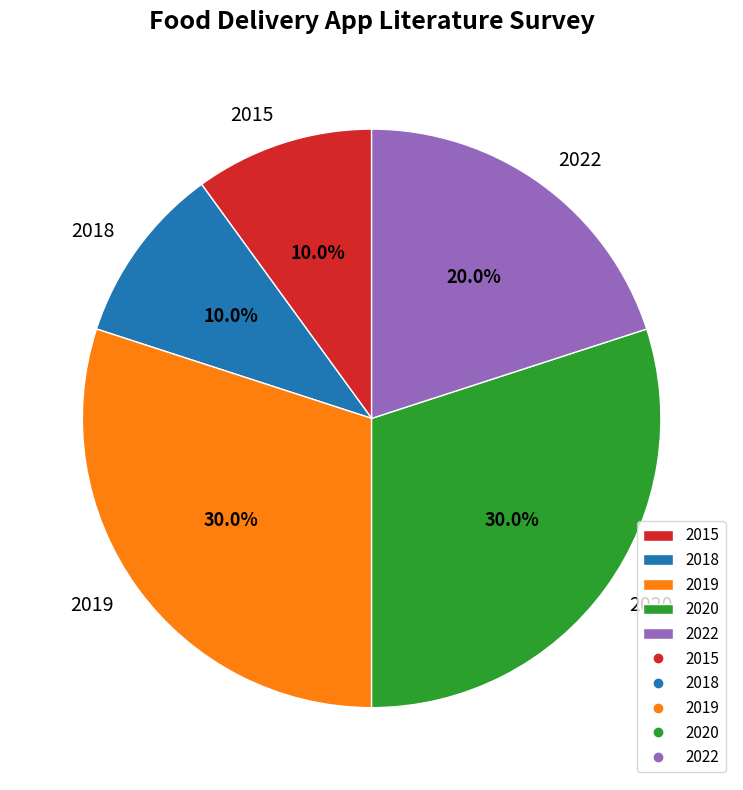

Between 2020 and 2015, which is larger?

2020